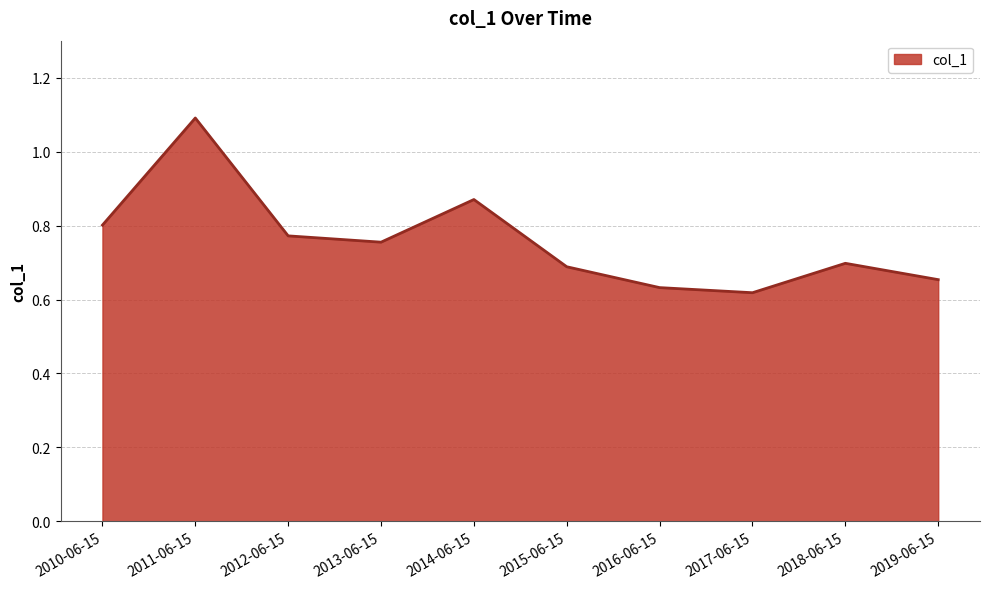

What position from the right is 2015-06-15?

5